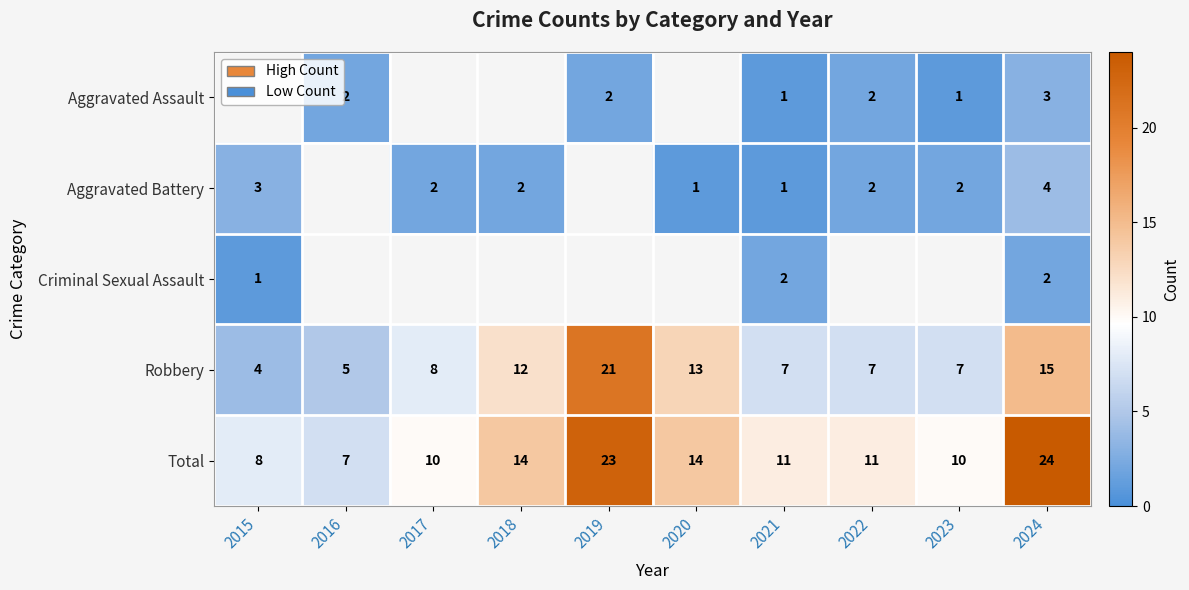

How many distinct data groups are displayed?

5